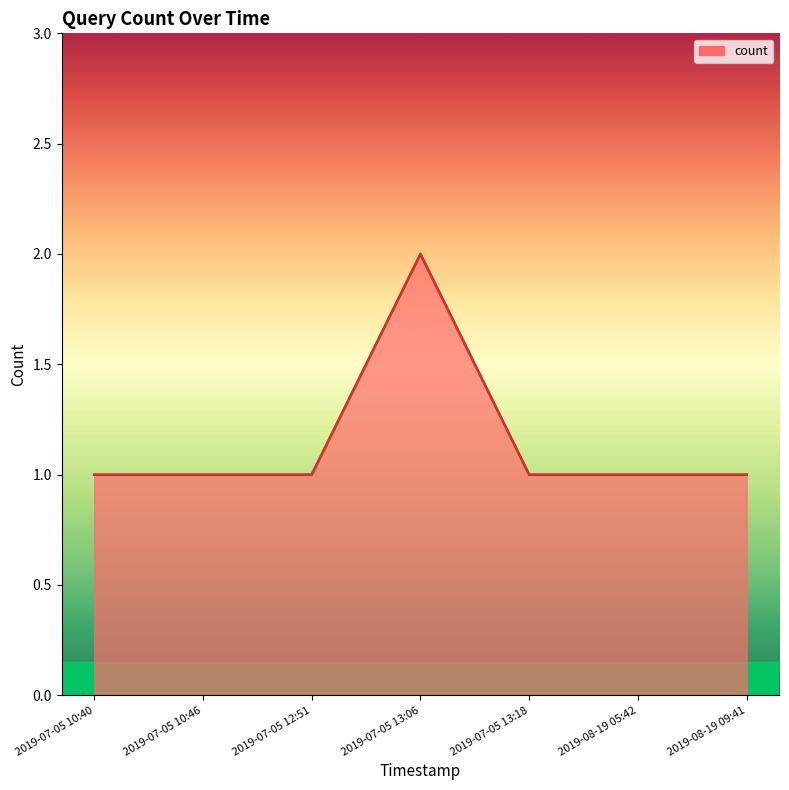

Reading left to right, list all the values displayed in this chart.

2019-07-05 10:40=1	2019-07-05 10:46=1	2019-07-05 12:51=1	2019-07-05 13:06=2	2019-07-05 13:18=1	2019-08-19 05:42=1	2019-08-19 09:41=1